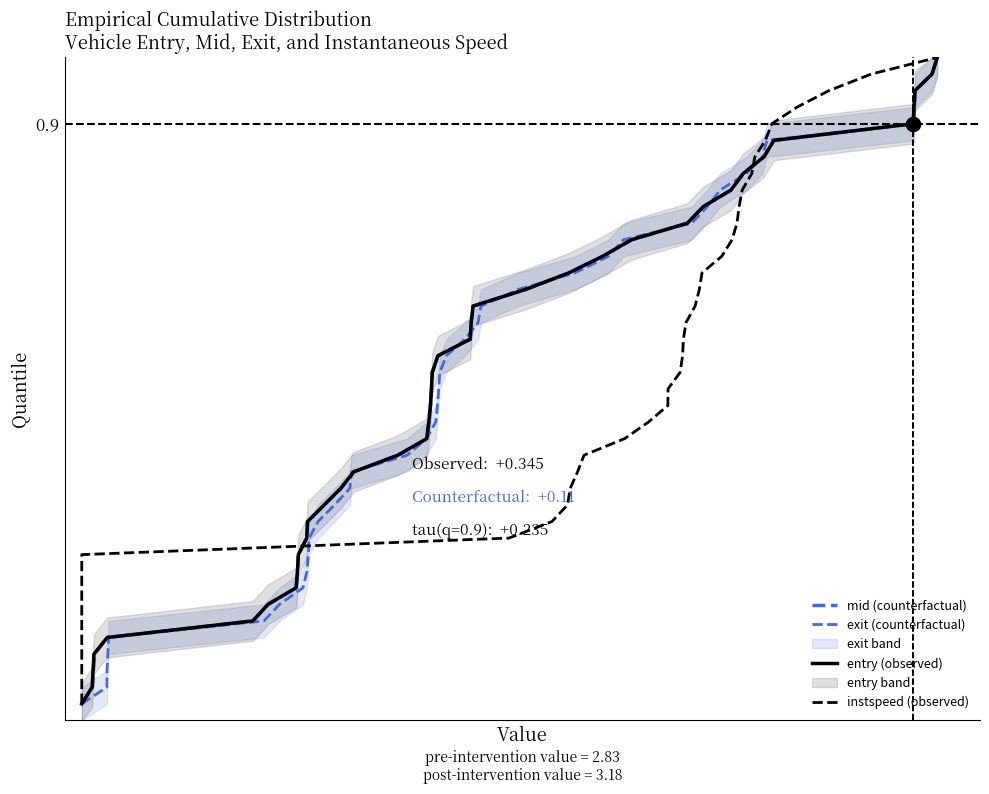

Which has a higher value, 11 or 8?

11